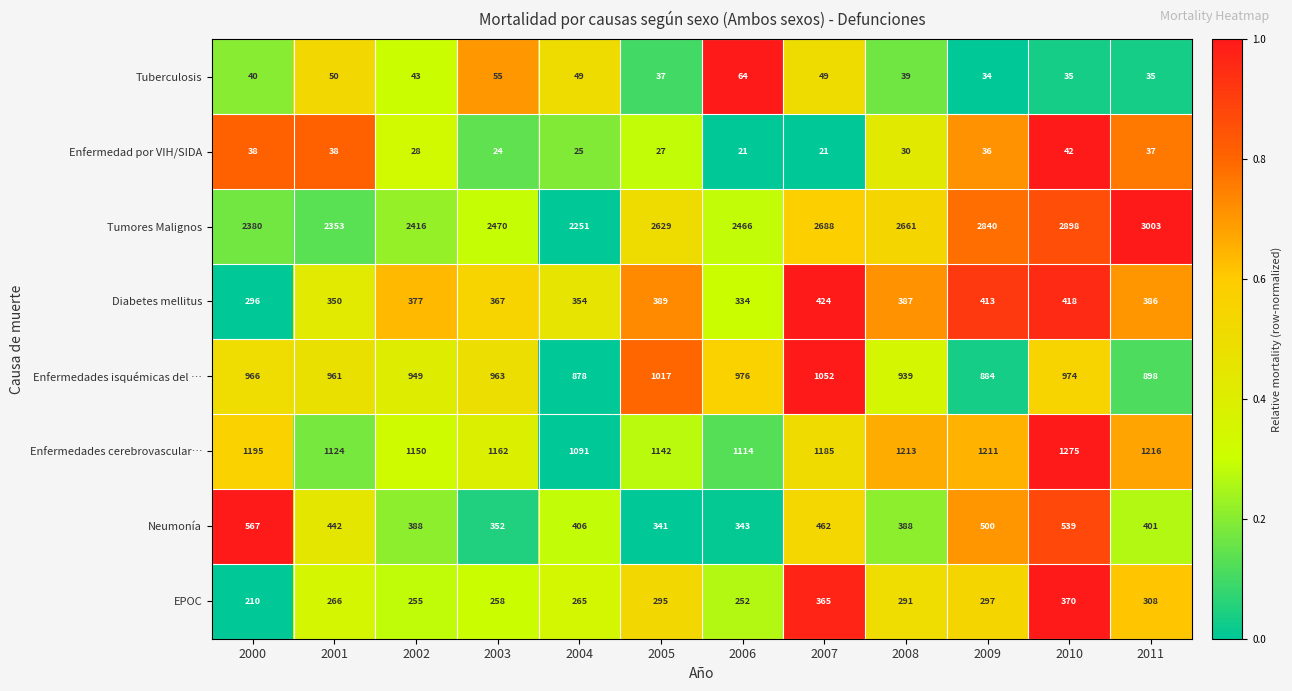

Rank the series at 2004 from lowest to highest value.

Enfermedad por VIH/SIDA, Tuberculosis, EPOC, Diabetes mellitus, Neumonía, Enfermedades isquémicas del …, Enfermedades cerebrovascular…, Tumores Malignos